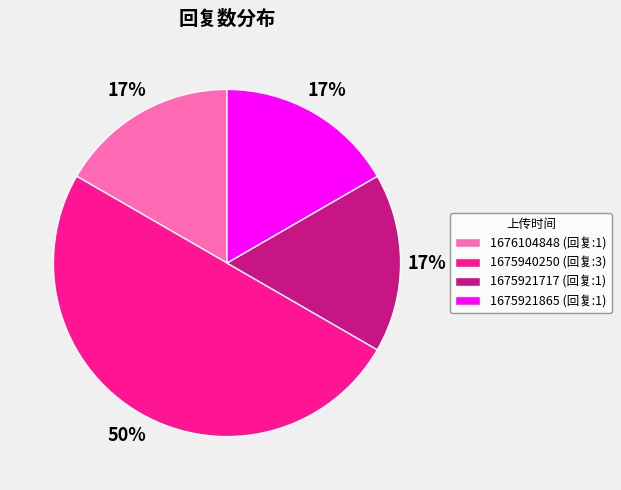

Does 1675921865 (回复:1) account for over 50% of the chart?

No